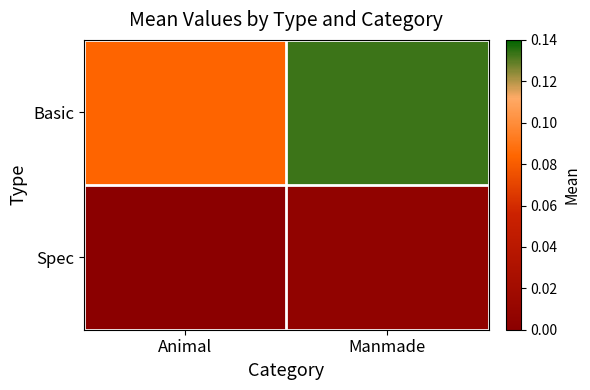

Rank the series by their maximum value, from lowest to highest.

Spec, Basic